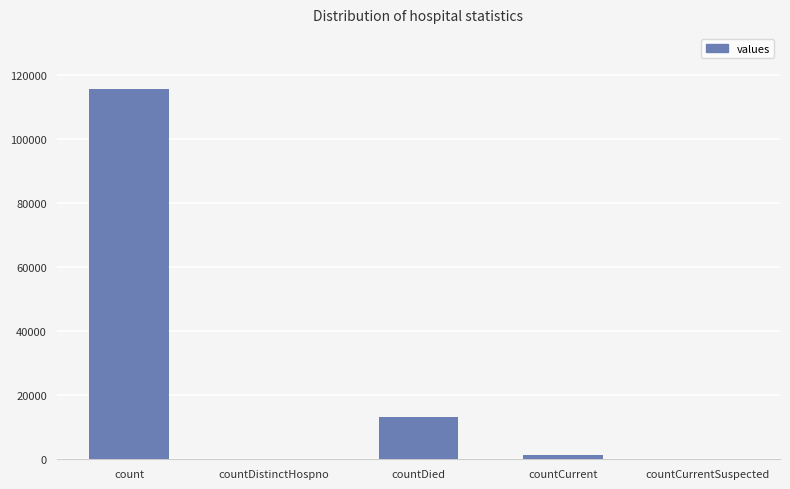

What is the sum of the values at countDistinctHospno and countDied?

13343